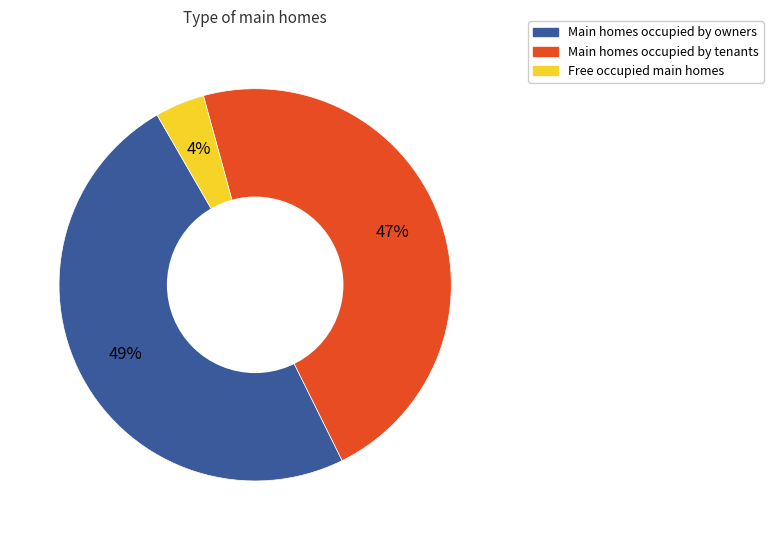

Is Main homes occupied by tenants the majority of the pie?

No